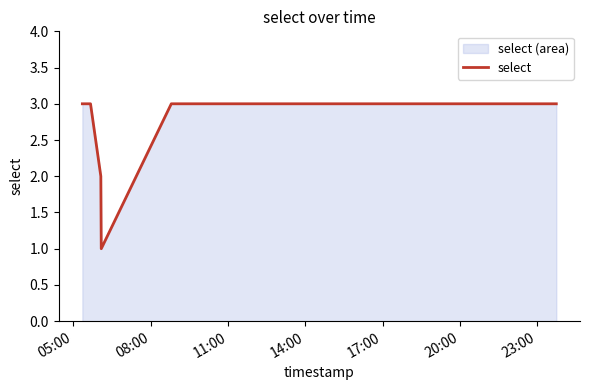

What is the sum of all values?

21